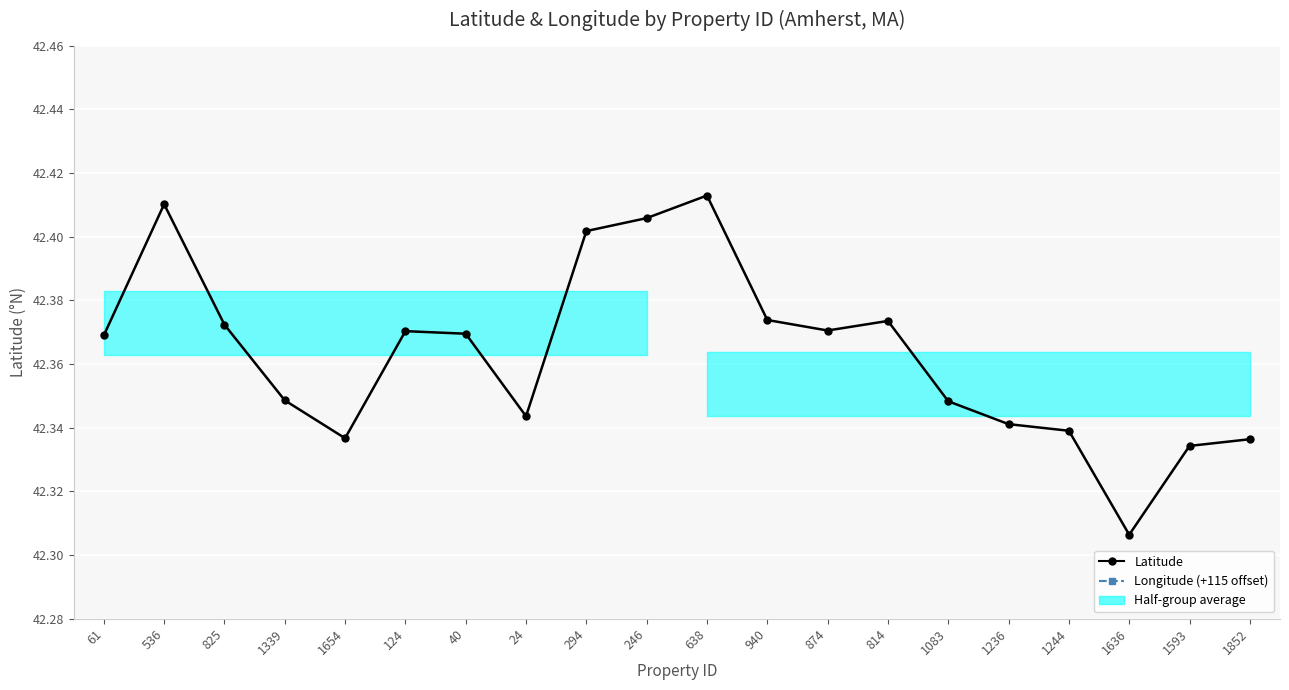

At 294, list the series in order from largest to smallest.

Longitude (+115 offset), Latitude